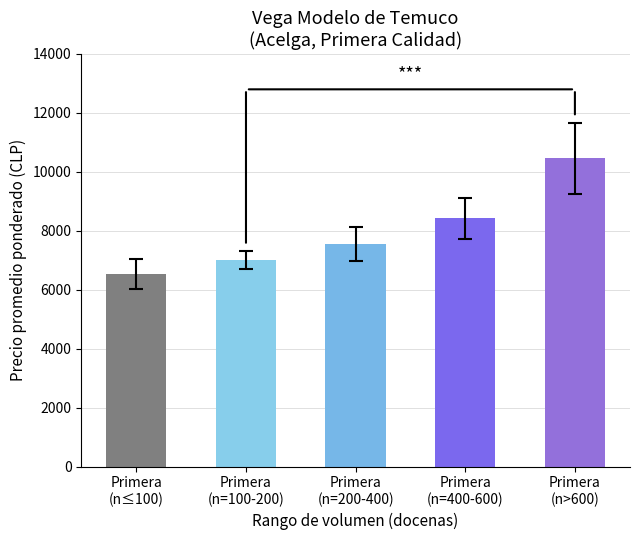

What is the sum of all values?

39991